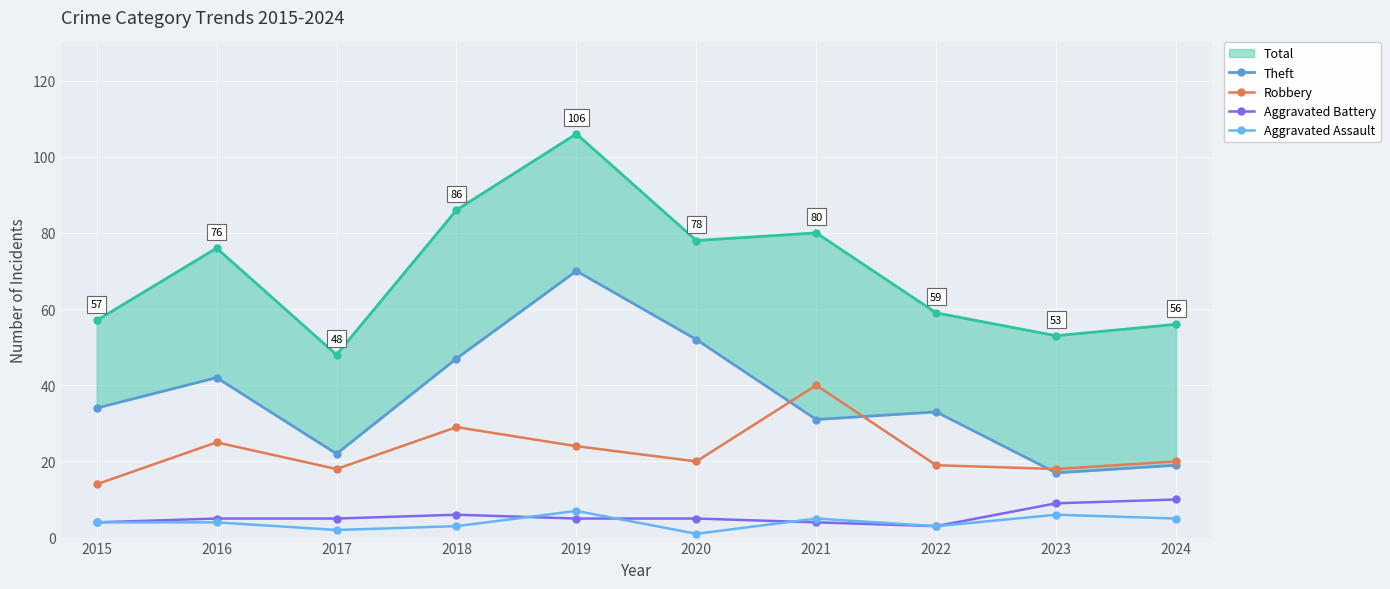

Reading left to right, transcribe all the data shown in this chart.

Theft: 2015=34	2016=42	2017=22	2018=47	2019=70	2020=52	2021=31	2022=33	2023=17	2024=19
Robbery: 2015=14	2016=25	2017=18	2018=29	2019=24	2020=20	2021=40	2022=19	2023=18	2024=20
Aggravated Battery: 2015=4	2016=5	2017=5	2018=6	2019=5	2020=5	2021=4	2022=3	2023=9	2024=10
Aggravated Assault: 2015=4	2016=4	2017=2	2018=3	2019=7	2020=1	2021=5	2022=3	2023=6	2024=5